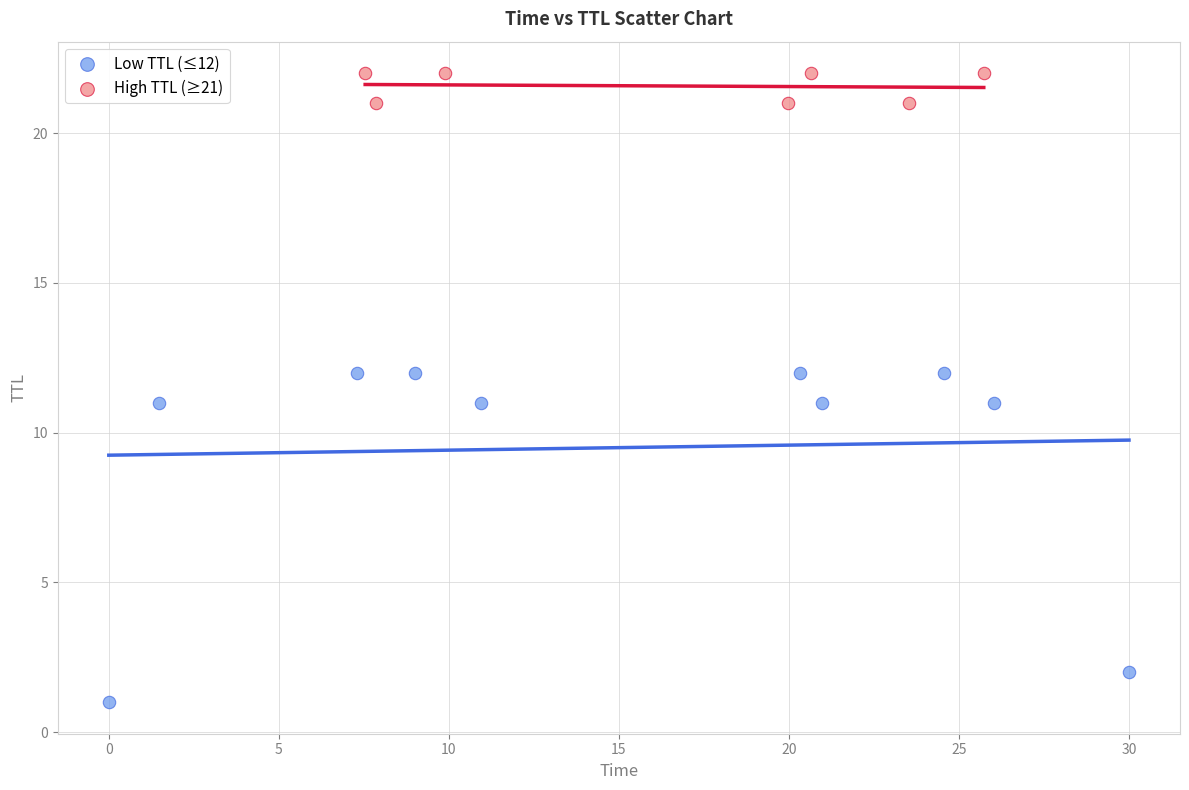

Which series has the widest spread of Y values?

Low TTL (≤12)